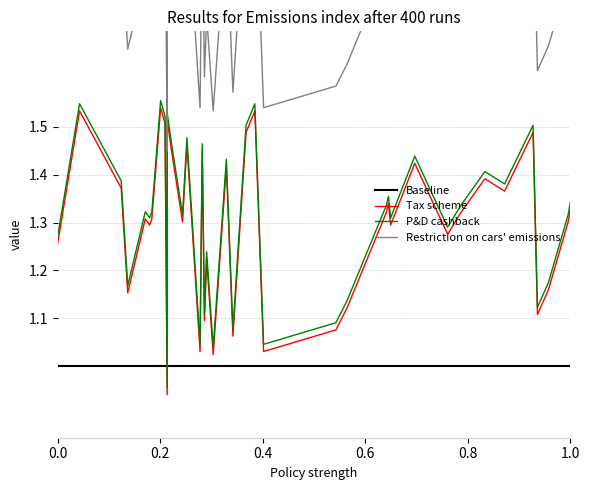

What are all the series names shown in the legend?

Baseline, Tax scheme, P&D cashback, Restriction on cars' emissions